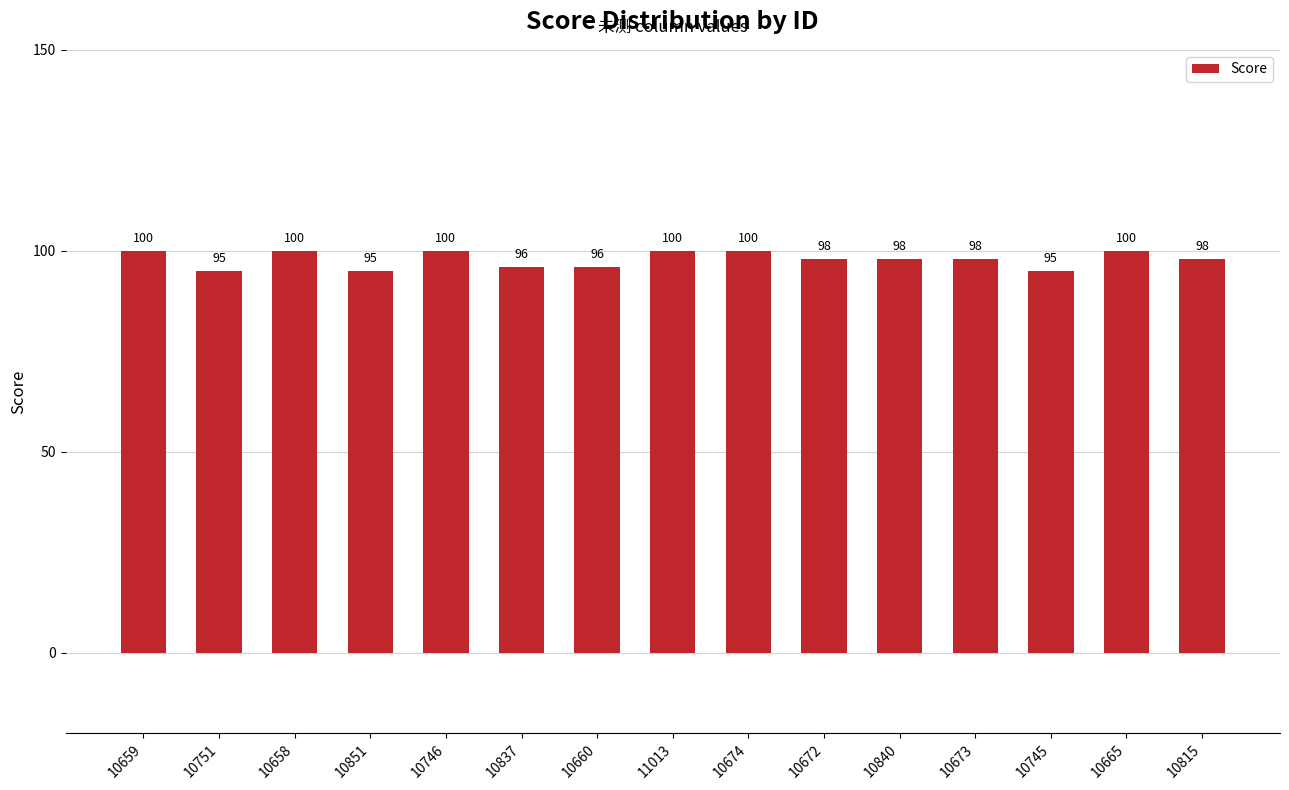

Count the values in the range 96 to 100.

12